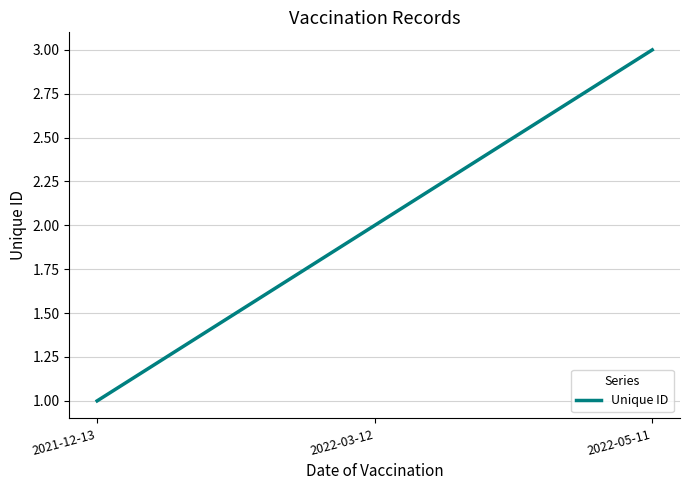

What position from the right is 2022-03-12?

2